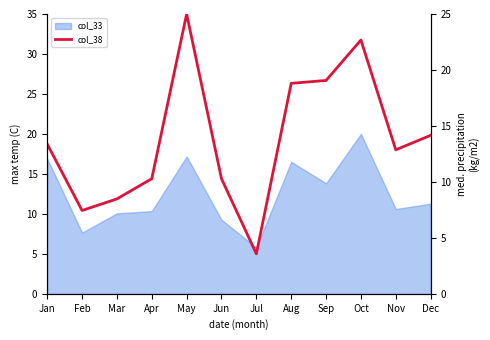

List the series in order of their peak value, lowest first.

col_33 (right), col_38